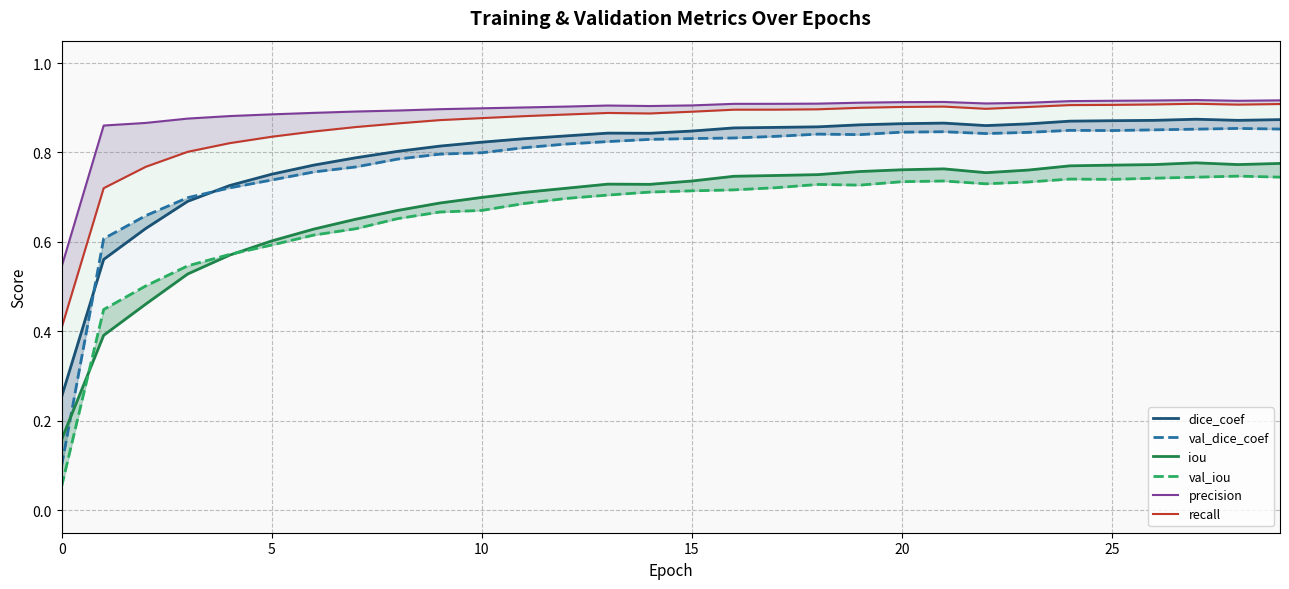

Is this an area chart (filled region under the line)?

No